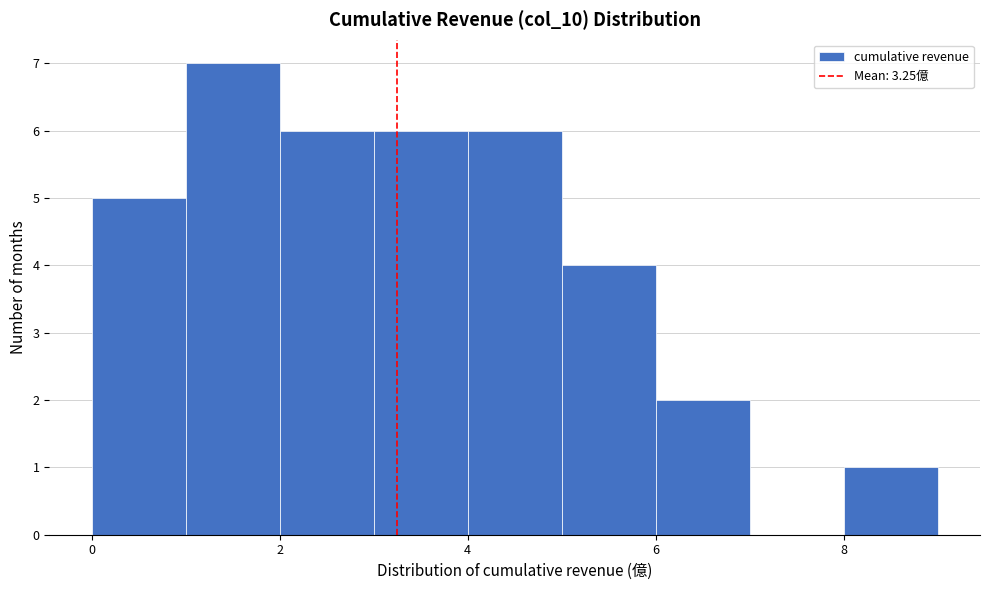

What is the height of the bar covering 3 to 4 on the x-axis? The values are not printed on the chart, so give them approximately, as read against the axis.

6